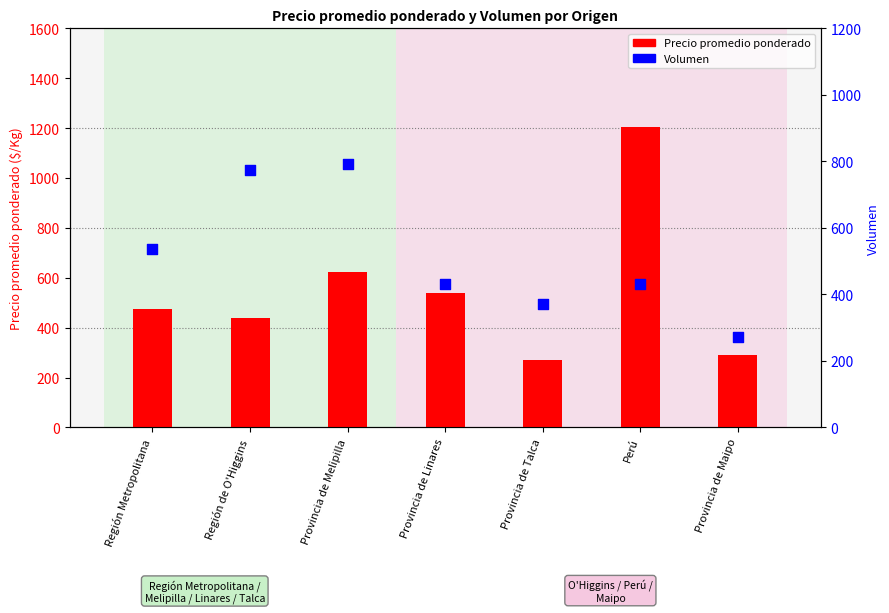

Which series has the largest Y range (max minus min)?

Precio promedio ponderado